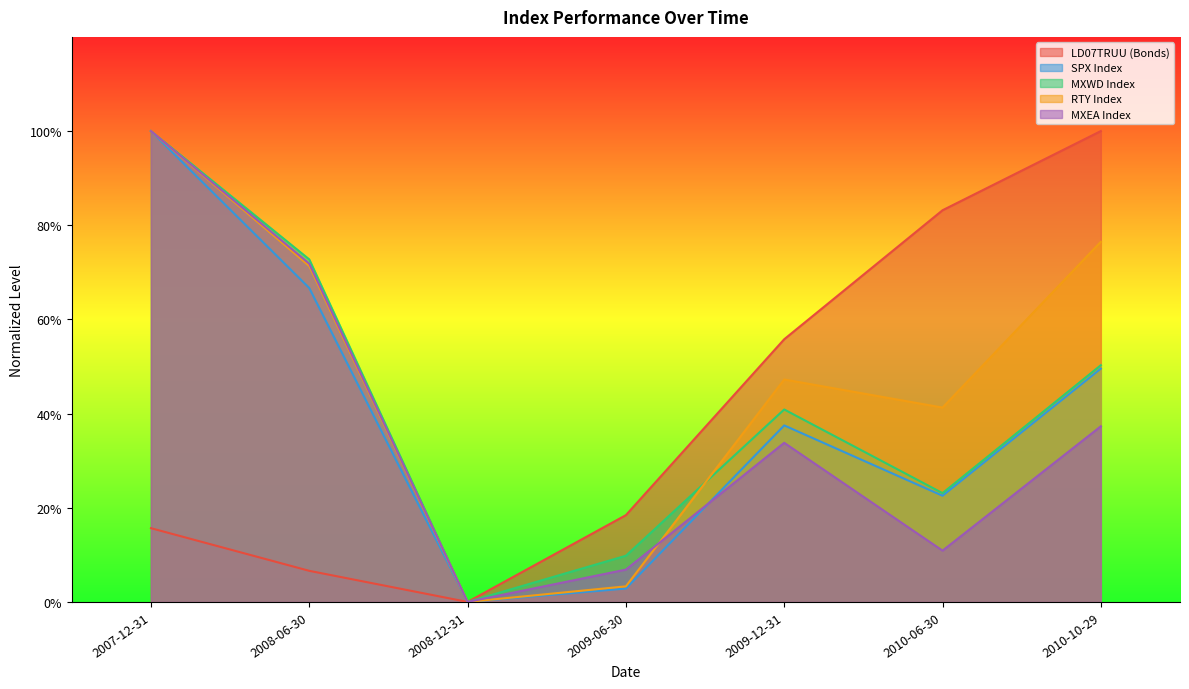

Where is MXEA Index nearest to the value 0?

2008-12-31